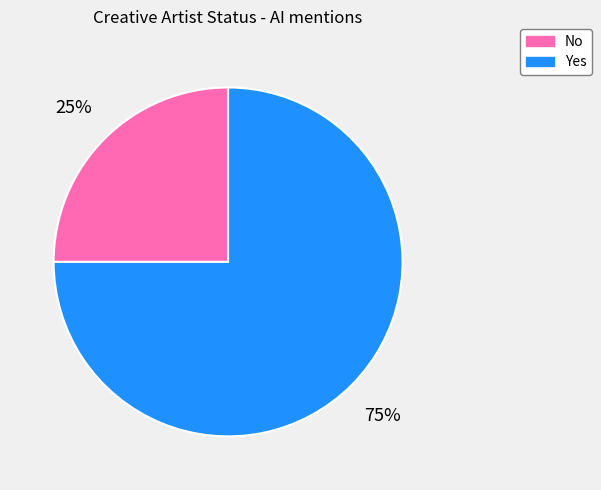

How many slices are in this pie chart?

2